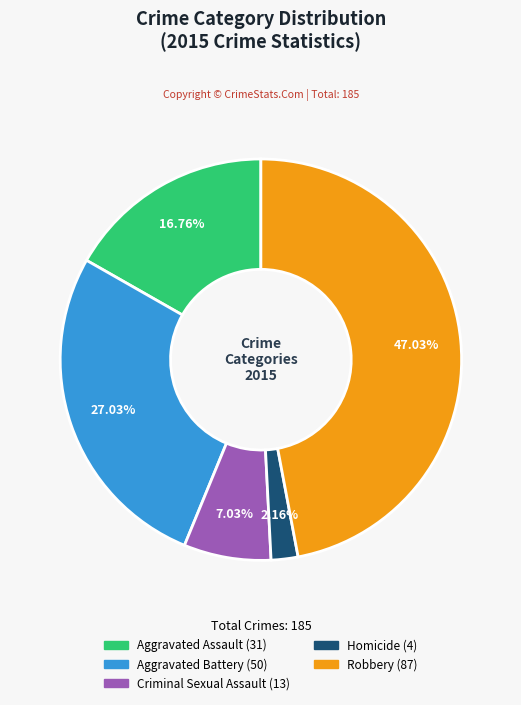

Is it true that Criminal Sexual Assault is 7% of the pie?

True